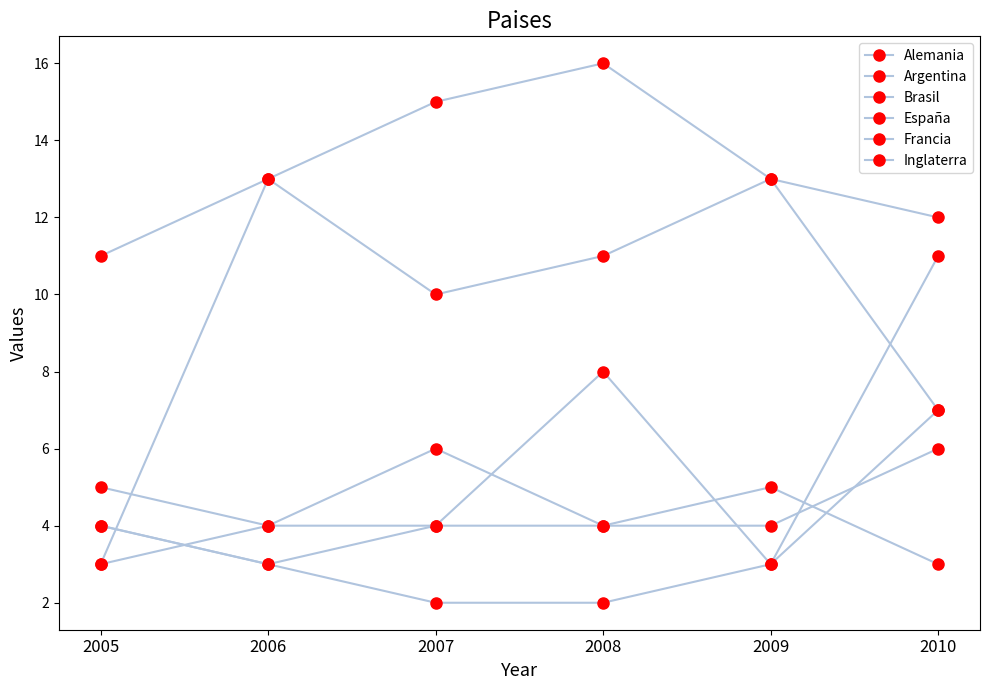

True or false: Brasil has a value of 5 at 2005.

False